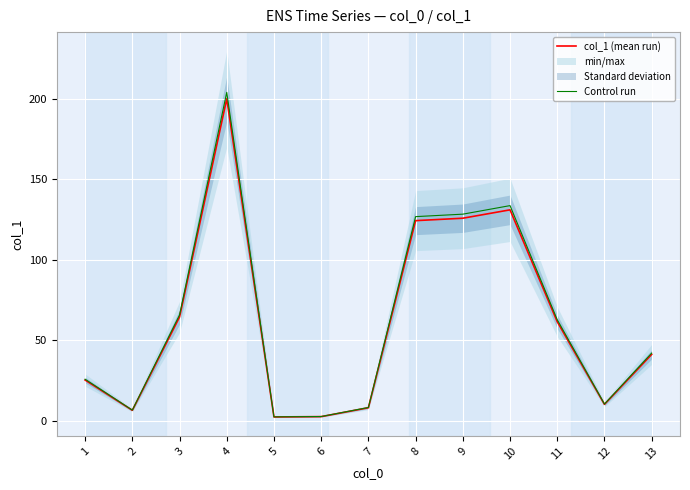

Count the number of data series in this chart.

2